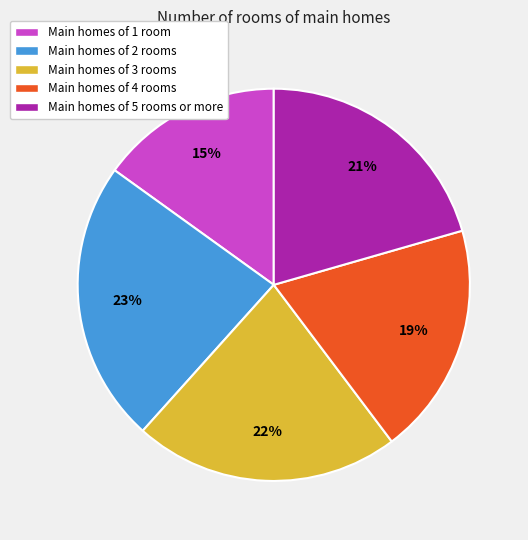

To the nearest percent, what is the average slice percentage?

20%